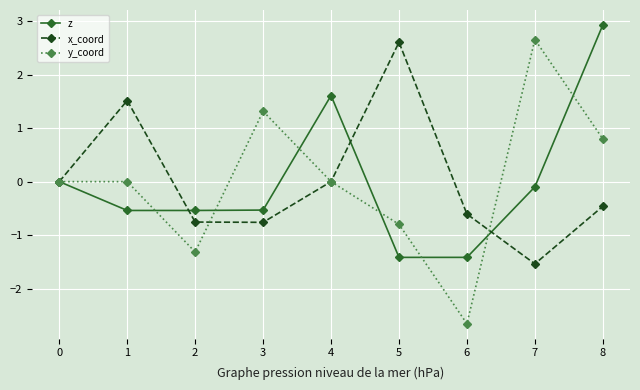

What is the value of the y_coord point at the 6th from the left?

-0.8